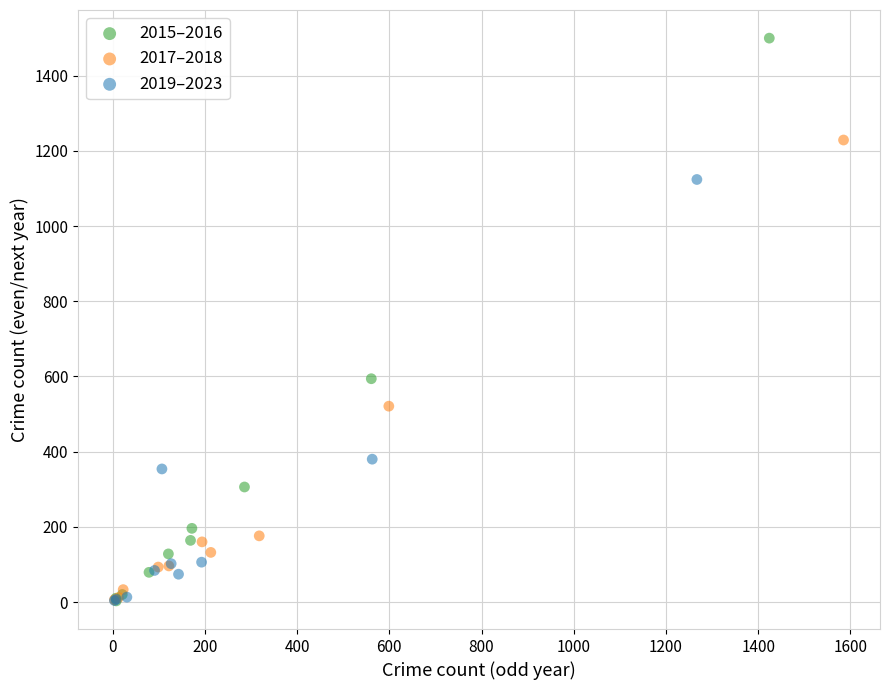

Which series reaches the maximum Y coordinate?

2015–2016